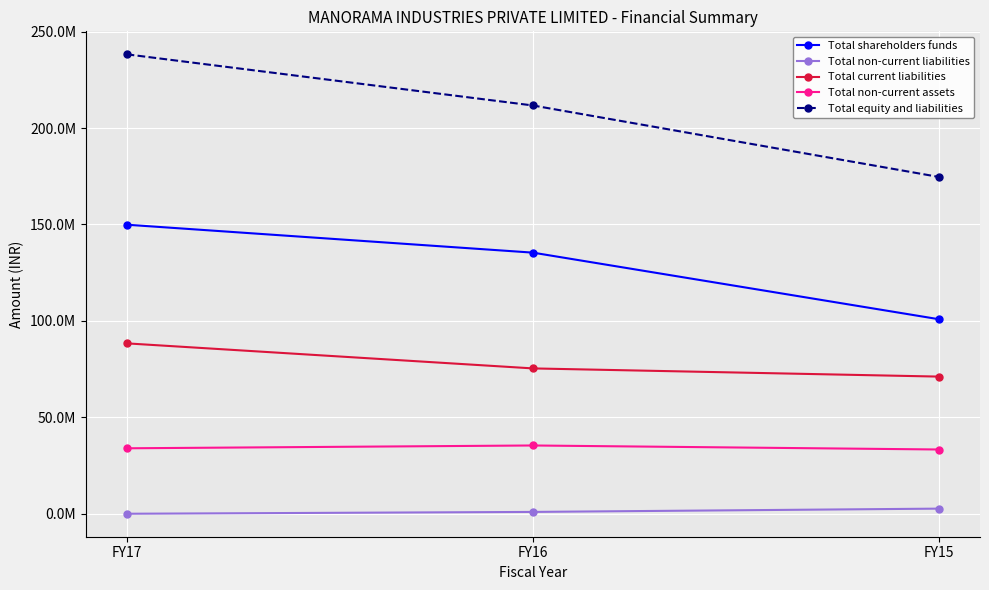

Which category has the highest value across all series?

FY17